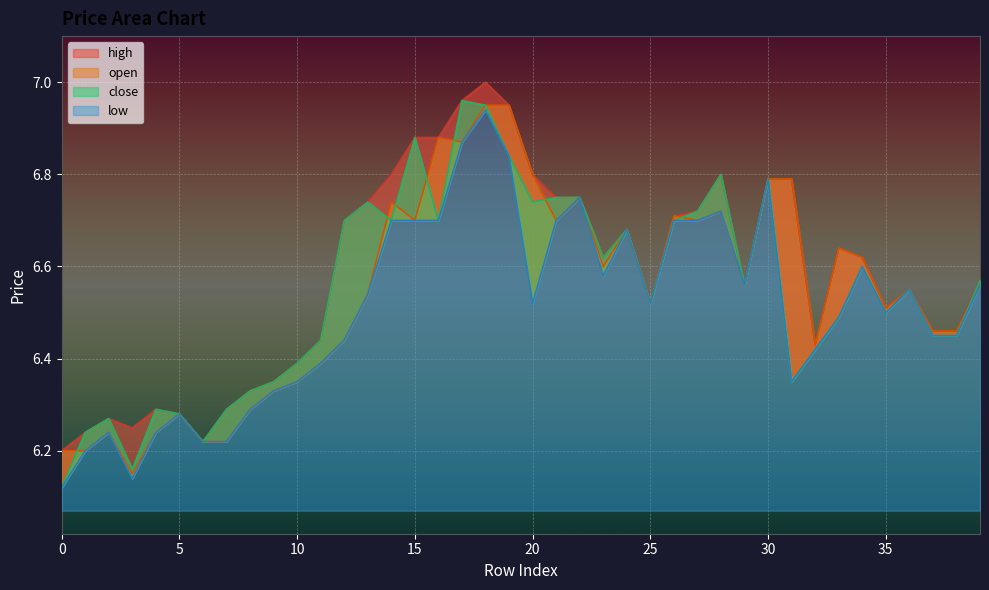

True or false: low and close intersect in this chart.

False